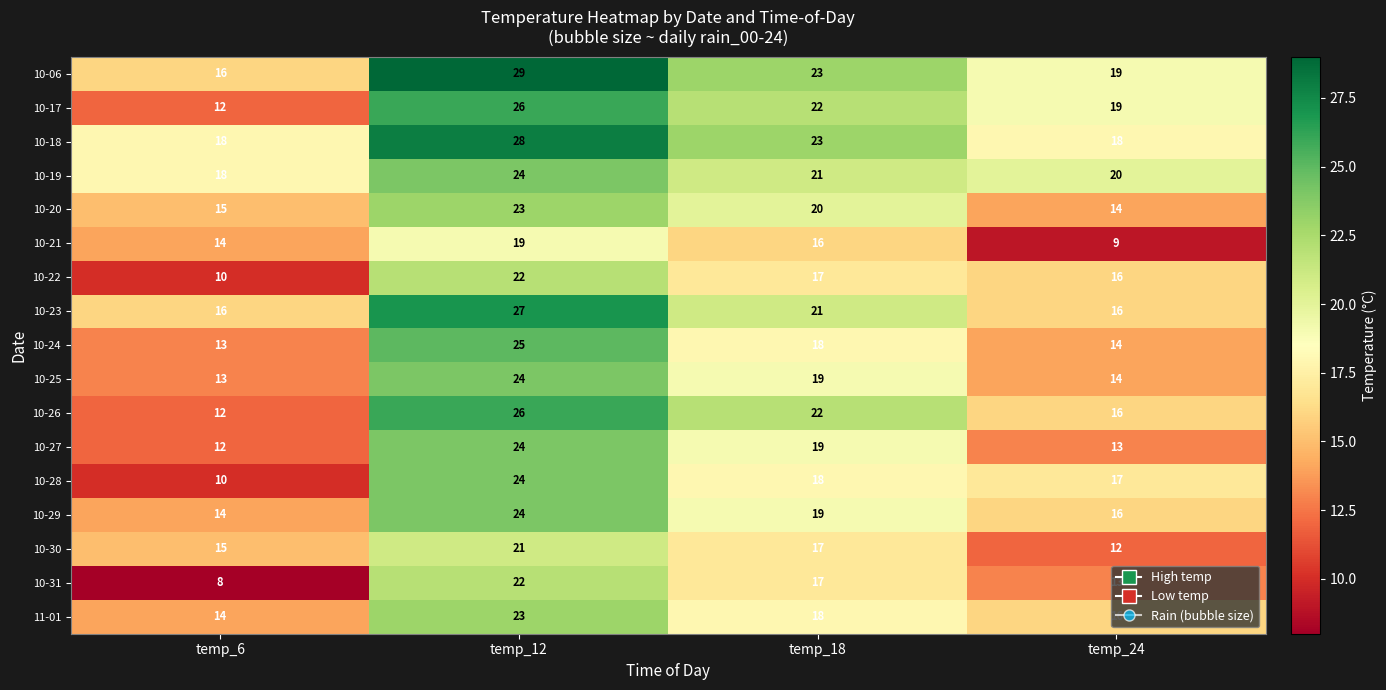

The value of 10-28 at temp_18 is 18. True or false?

True